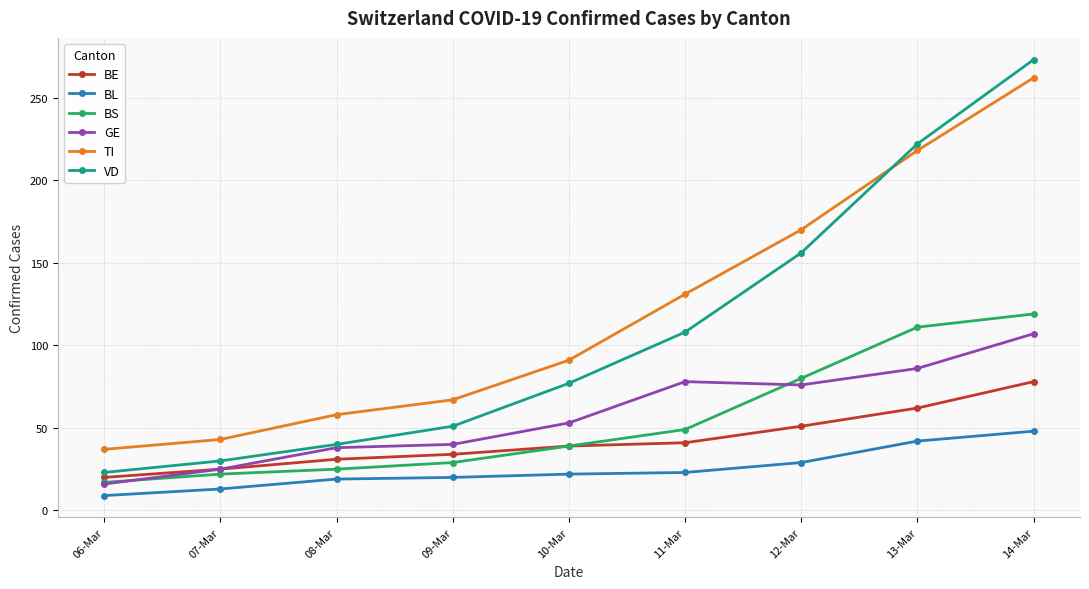

What are all the series names shown in the legend?

BE, BL, BS, GE, TI, VD